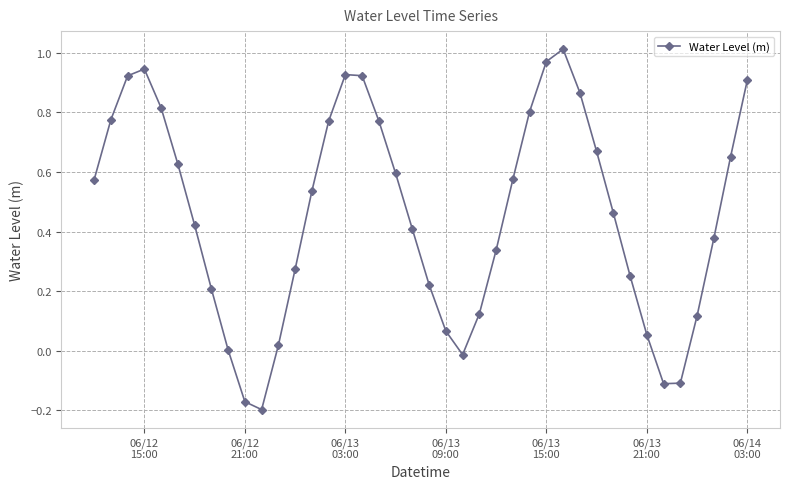

How many data points does each series have?

40